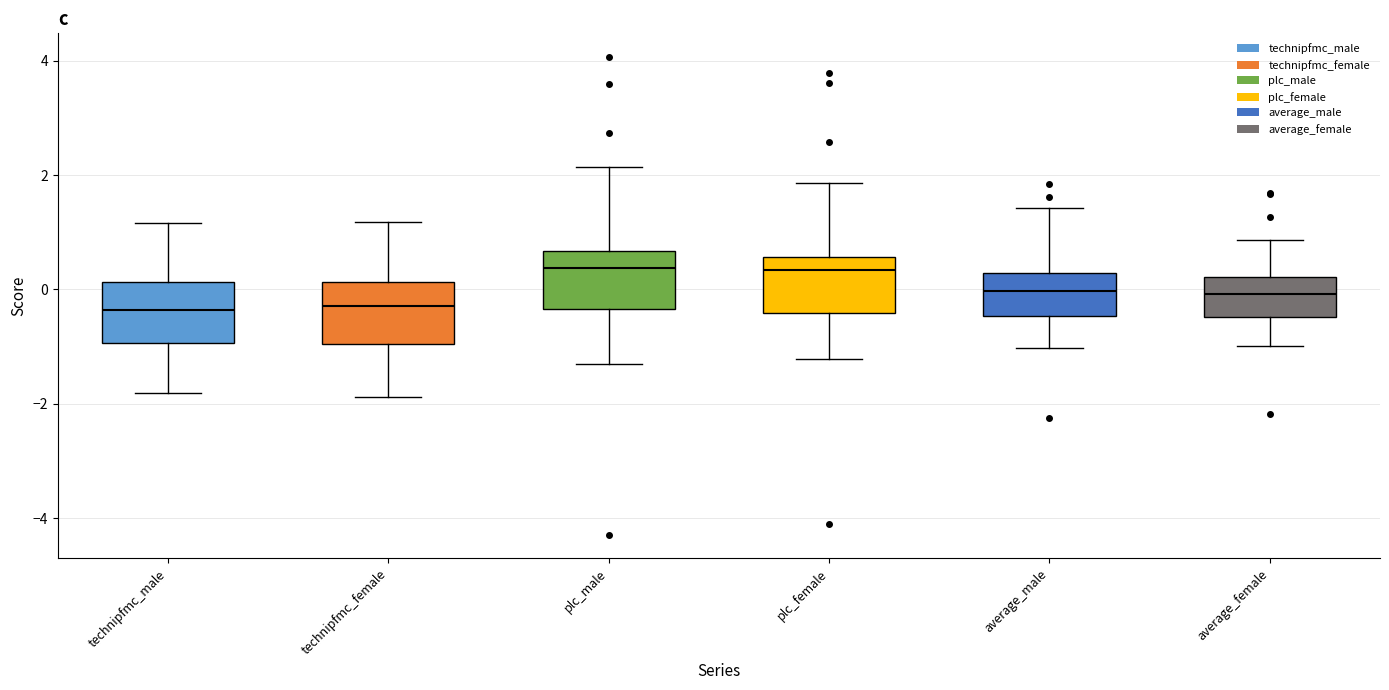

Reading left to right, read every box against the y-axis: the position of its median line, the range the box covers, and the ends of its whiskers. The values are not printed on the chart, so give them approximately, as read against the axis.

technipfmc_male: median -0.4, box -1.0 to 0.2, whiskers -1.8 to 1.2
technipfmc_female: median -0.2, box -1.0 to 0.2, whiskers -1.8 to 1.2
plc_male: median 0.4, box -0.4 to 0.6, whiskers -1.4 to 2.2
plc_female: median 0.4, box -0.4 to 0.6, whiskers -1.2 to 1.8
average_male: median 0.0, box -0.4 to 0.2, whiskers -1.0 to 1.4
average_female: median 0.0, box -0.4 to 0.2, whiskers -1.0 to 0.8